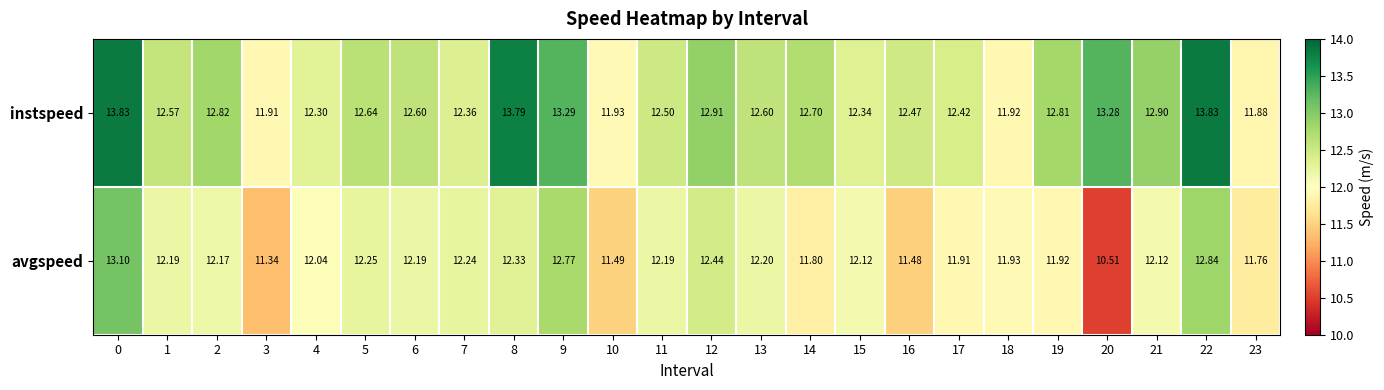

Which series has the largest total across all categories?

instspeed